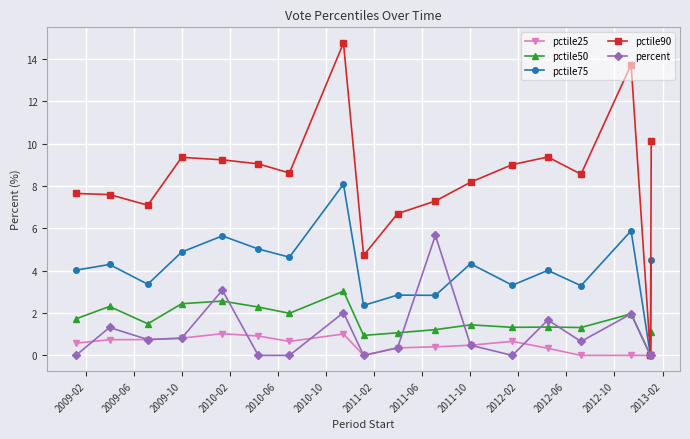

Does the chart display data point markers on the line(s)?

Yes